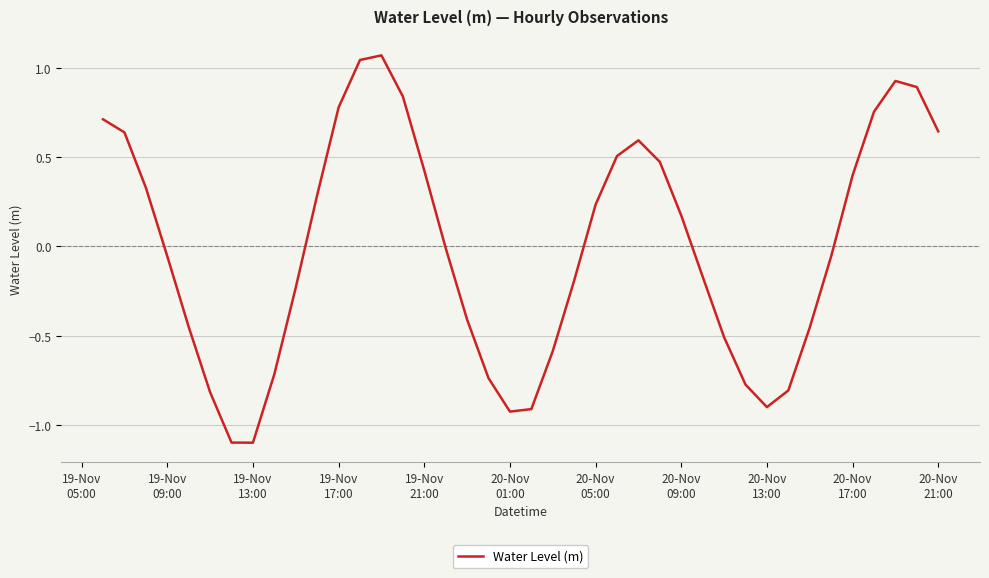

How many interior local peaks (higher than both neighbors) does the data have?

3